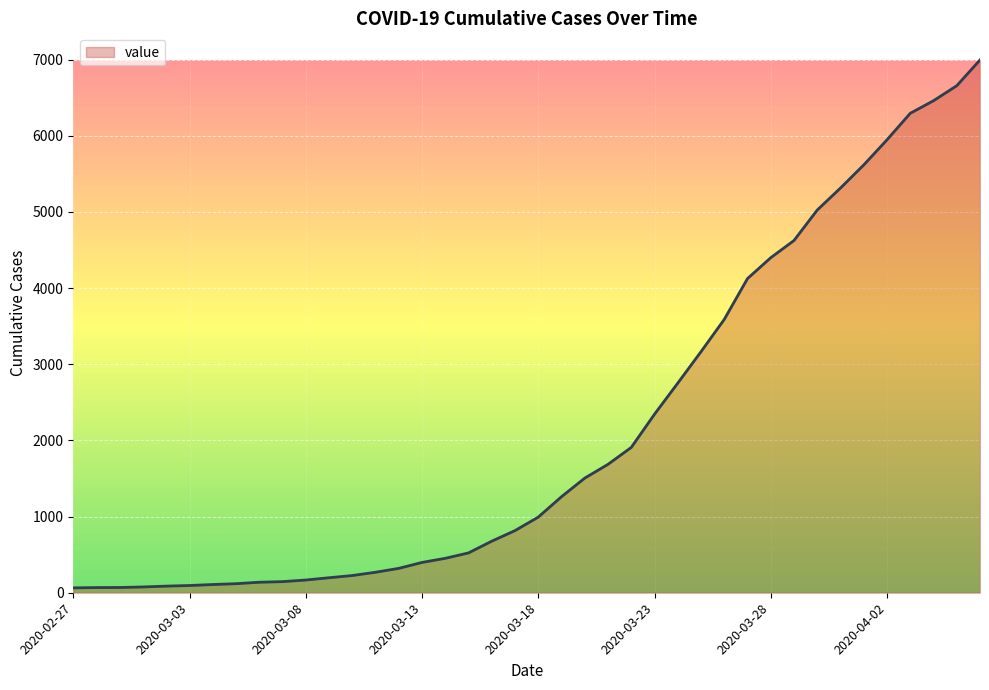

What is the minimum value shown in the chart?

64